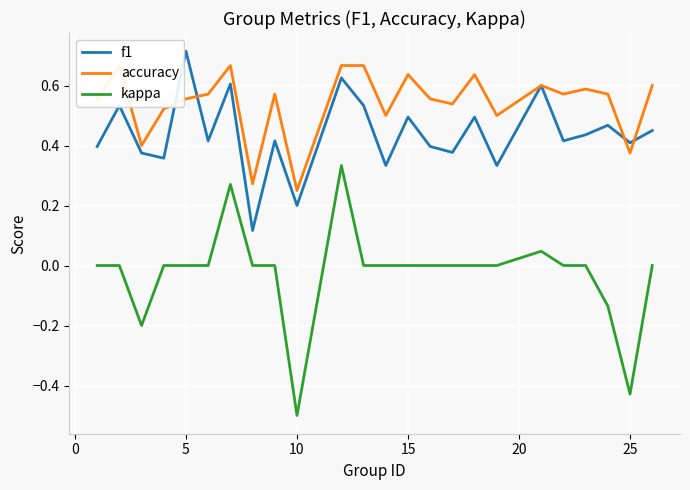

The kappa series shows 0.0 at 15. True or false?

True